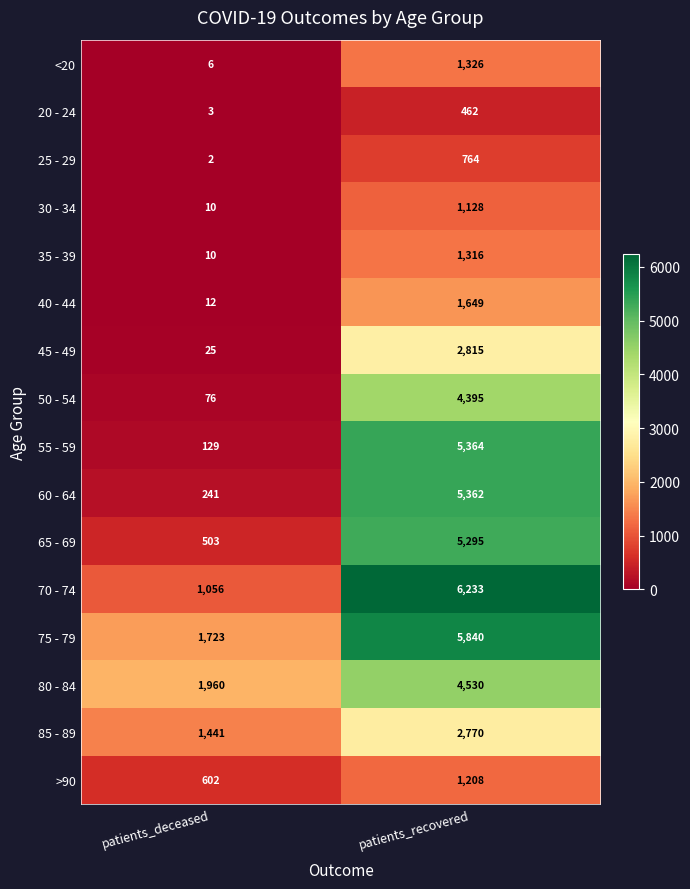

Where is <20 nearest to the value 666?

patients_deceased